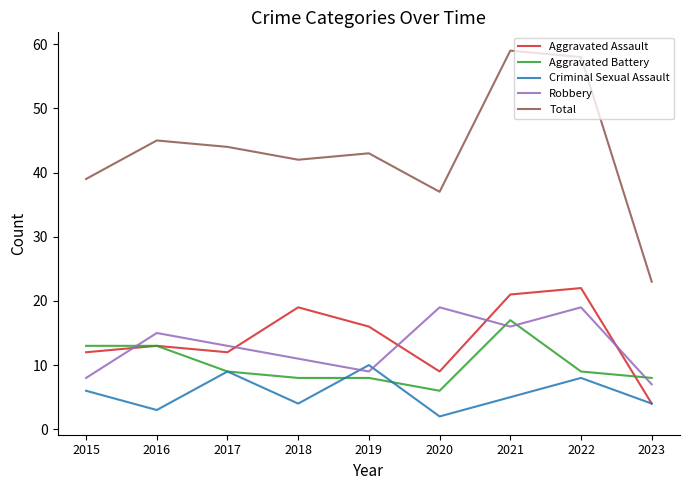

True or false: Total and Robbery cross at least once.

False